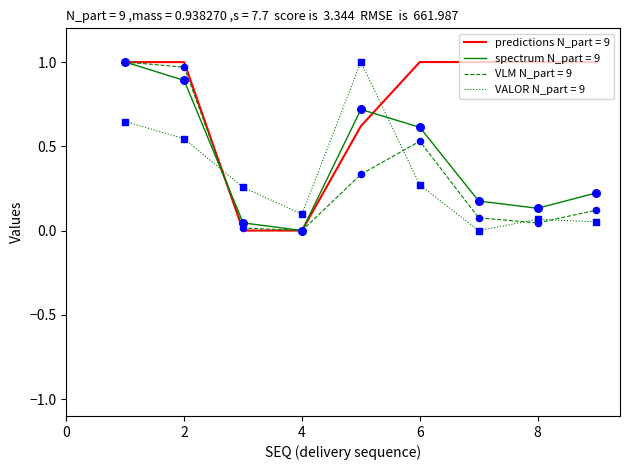

At how many categories does at least one series exceed 0?

9